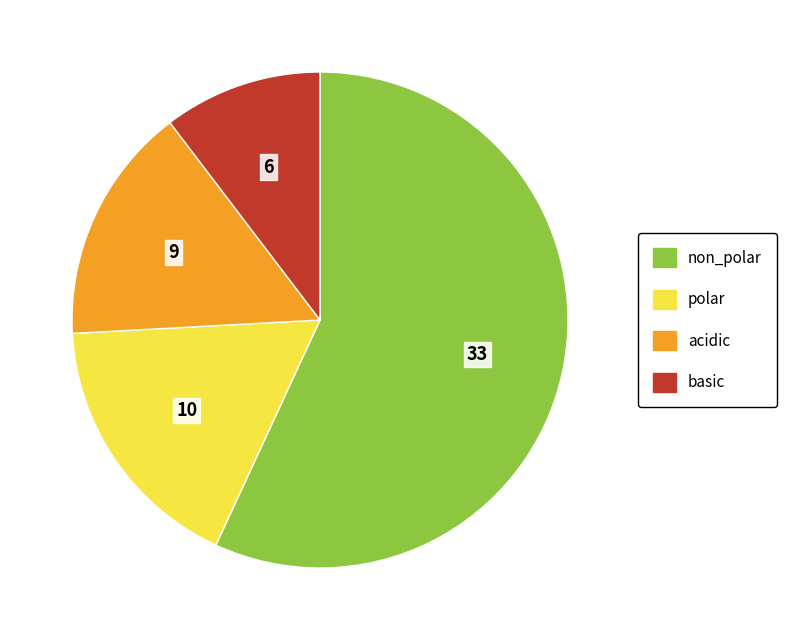

Count the number of slices in the pie.

4